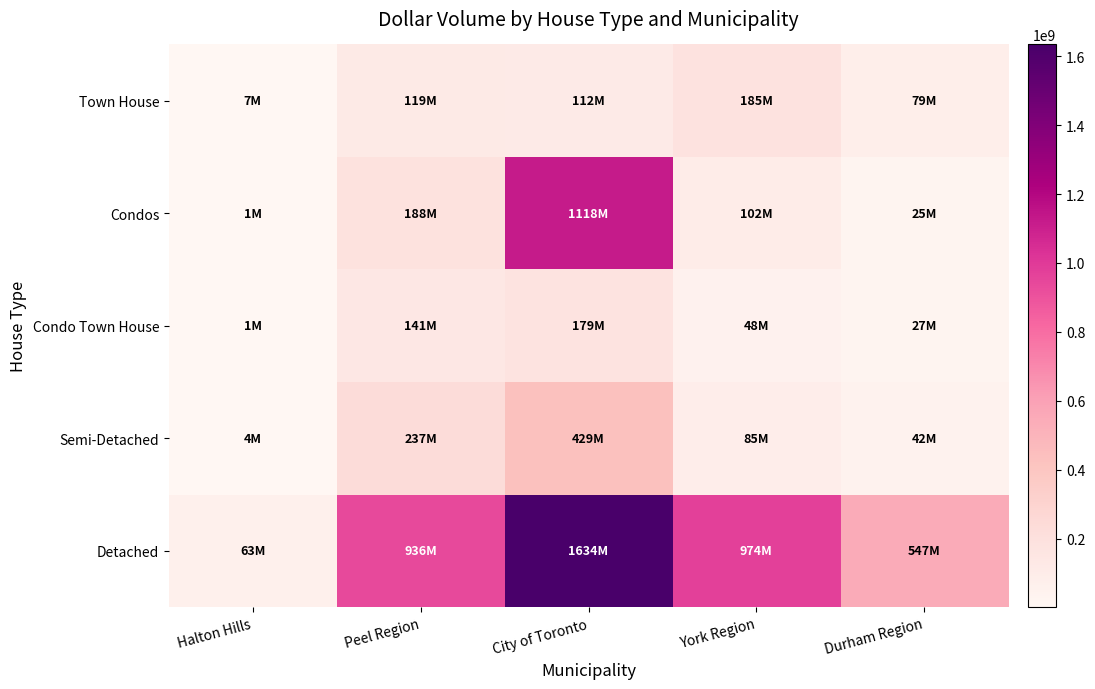

Reading left to right, extract all data points from this chart.

Detached: Halton Hills=62939850	Peel Region=936143473	City of Toronto=1634291923	York Region=974445875	Durham Region=547271082
Semi-Detached: Halton Hills=4277000	Peel Region=236521377	City of Toronto=428617028	York Region=85419876	Durham Region=41964589
Condo Town House: Halton Hills=1060000	Peel Region=140819108	City of Toronto=178923093	York Region=47929088	Durham Region=26605600
Condos: Halton Hills=1157000	Peel Region=187535939	City of Toronto=1117987187	York Region=101934422	Durham Region=25487800
Town House: Halton Hills=7114400	Peel Region=119463324	City of Toronto=112445649	York Region=184859708	Durham Region=78587461